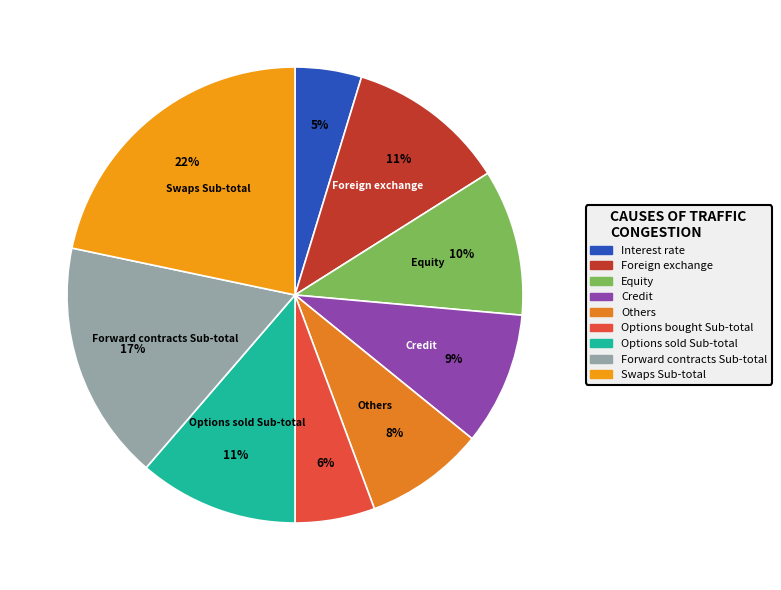

How many segments does this pie chart have?

9